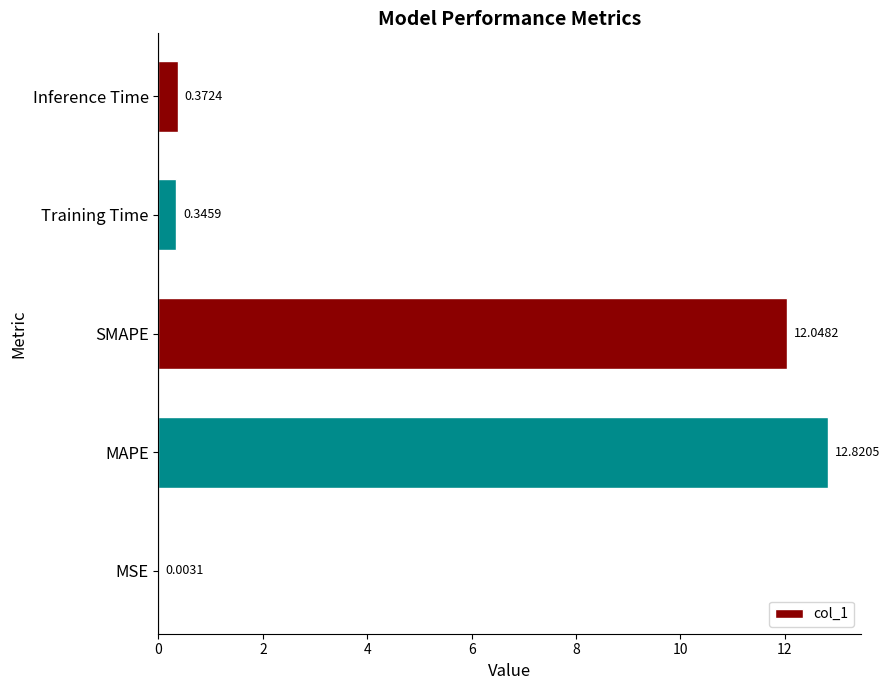

What is the sum of the values at MAPE and Inference Time?

13.2